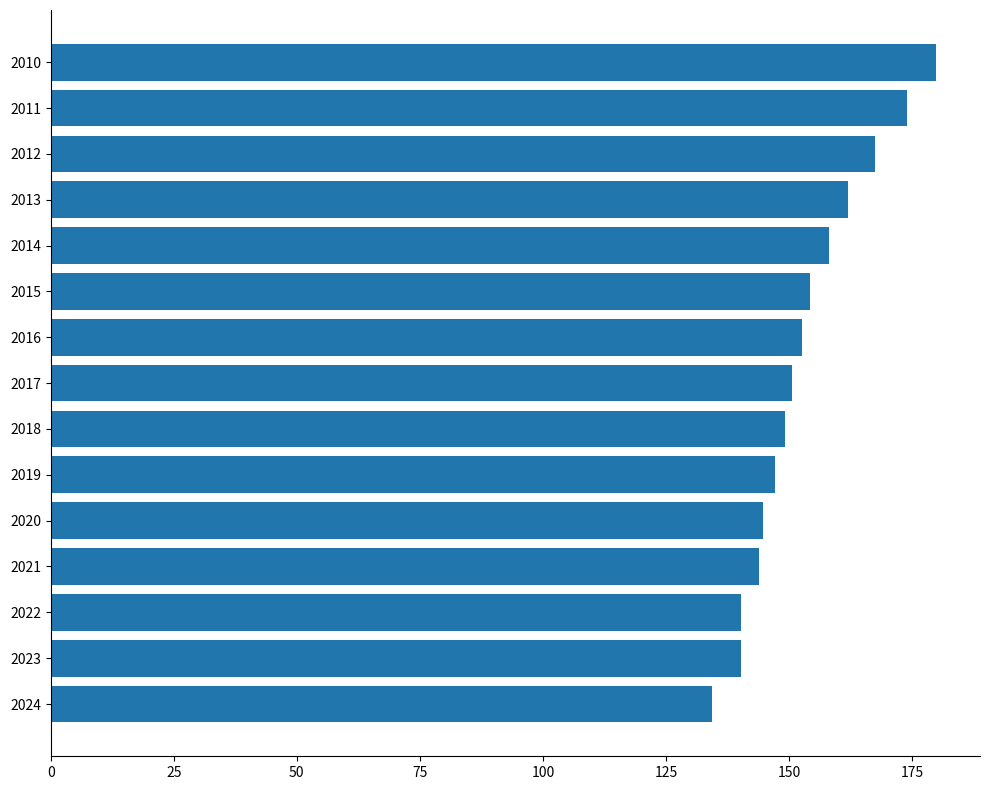

What is the maximum value shown in the chart?

179.8